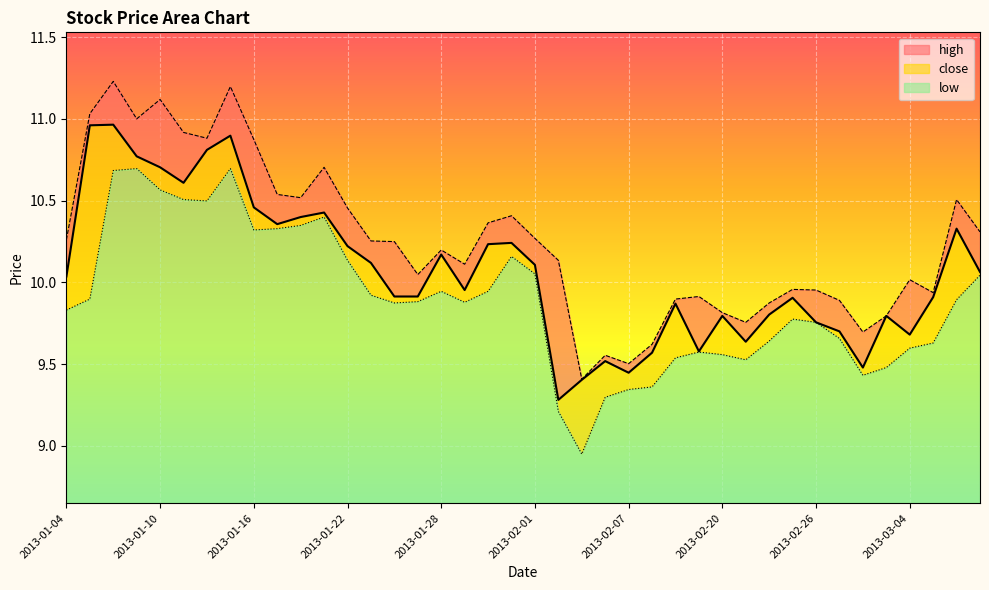

Reading left to right, extract all data points from this chart.

close: 2013-01-04=10.0	2013-01-07=11.0	2013-01-08=11.0	2013-01-09=10.8	2013-01-10=10.7	2013-01-11=10.6	2013-01-14=10.8	2013-01-15=10.9	2013-01-16=10.5	2013-01-17=10.4	2013-01-18=10.4	2013-01-21=10.4	2013-01-22=10.2	2013-01-23=10.1	2013-01-24=9.9	2013-01-25=9.9	2013-01-28=10.2	2013-01-29=10.0	2013-01-30=10.2	2013-01-31=10.2	2013-02-01=10.1	2013-02-04=9.3	2013-02-05=9.4	2013-02-06=9.5	2013-02-07=9.4	2013-02-08=9.6	2013-02-18=9.9	2013-02-19=9.6	2013-02-20=9.8	2013-02-21=9.6	2013-02-22=9.8	2013-02-25=9.9	2013-02-26=9.8	2013-02-27=9.7	2013-02-28=9.5	2013-03-01=9.8	2013-03-04=9.7	2013-03-05=9.9	2013-03-06=10.3	2013-03-07=10.1
high: 2013-01-04=10.3	2013-01-07=11.0	2013-01-08=11.2	2013-01-09=11.0	2013-01-10=11.1	2013-01-11=10.9	2013-01-14=10.9	2013-01-15=11.2	2013-01-16=10.9	2013-01-17=10.5	2013-01-18=10.5	2013-01-21=10.7	2013-01-22=10.5	2013-01-23=10.3	2013-01-24=10.2	2013-01-25=10.0	2013-01-28=10.2	2013-01-29=10.1	2013-01-30=10.4	2013-01-31=10.4	2013-02-01=10.3	2013-02-04=10.1	2013-02-05=9.4	2013-02-06=9.6	2013-02-07=9.5	2013-02-08=9.6	2013-02-18=9.9	2013-02-19=9.9	2013-02-20=9.8	2013-02-21=9.8	2013-02-22=9.9	2013-02-25=10.0	2013-02-26=10.0	2013-02-27=9.9	2013-02-28=9.7	2013-03-01=9.8	2013-03-04=10.0	2013-03-05=9.9	2013-03-06=10.5	2013-03-07=10.3
low: 2013-01-04=9.8	2013-01-07=9.9	2013-01-08=10.7	2013-01-09=10.7	2013-01-10=10.6	2013-01-11=10.5	2013-01-14=10.5	2013-01-15=10.7	2013-01-16=10.3	2013-01-17=10.3	2013-01-18=10.3	2013-01-21=10.4	2013-01-22=10.1	2013-01-23=9.9	2013-01-24=9.9	2013-01-25=9.9	2013-01-28=9.9	2013-01-29=9.9	2013-01-30=9.9	2013-01-31=10.2	2013-02-01=10.1	2013-02-04=9.2	2013-02-05=9.0	2013-02-06=9.3	2013-02-07=9.3	2013-02-08=9.4	2013-02-18=9.5	2013-02-19=9.6	2013-02-20=9.6	2013-02-21=9.5	2013-02-22=9.6	2013-02-25=9.8	2013-02-26=9.8	2013-02-27=9.7	2013-02-28=9.4	2013-03-01=9.5	2013-03-04=9.6	2013-03-05=9.6	2013-03-06=9.9	2013-03-07=10.0